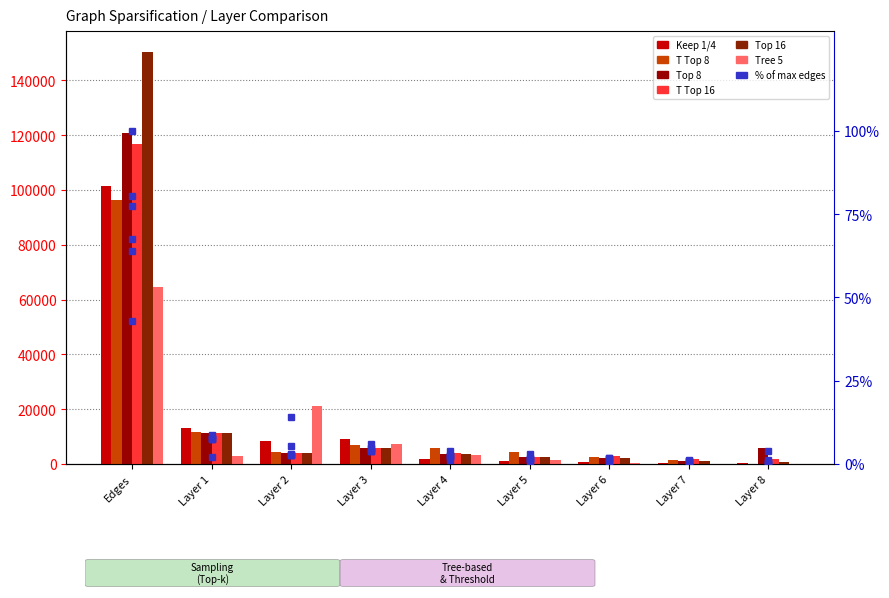

What is the label of the 7th bar from the right?

Layer 2